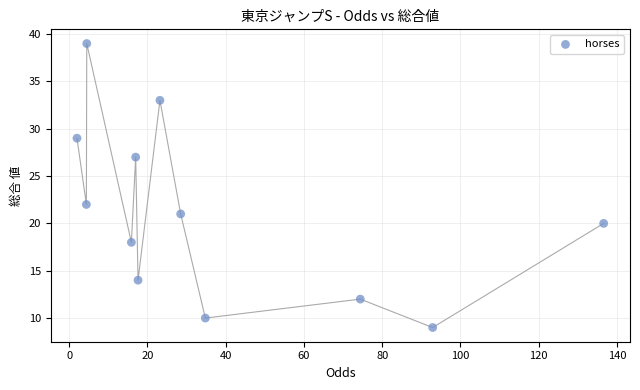

What Y value in the scatter plot is closest to 24?

22